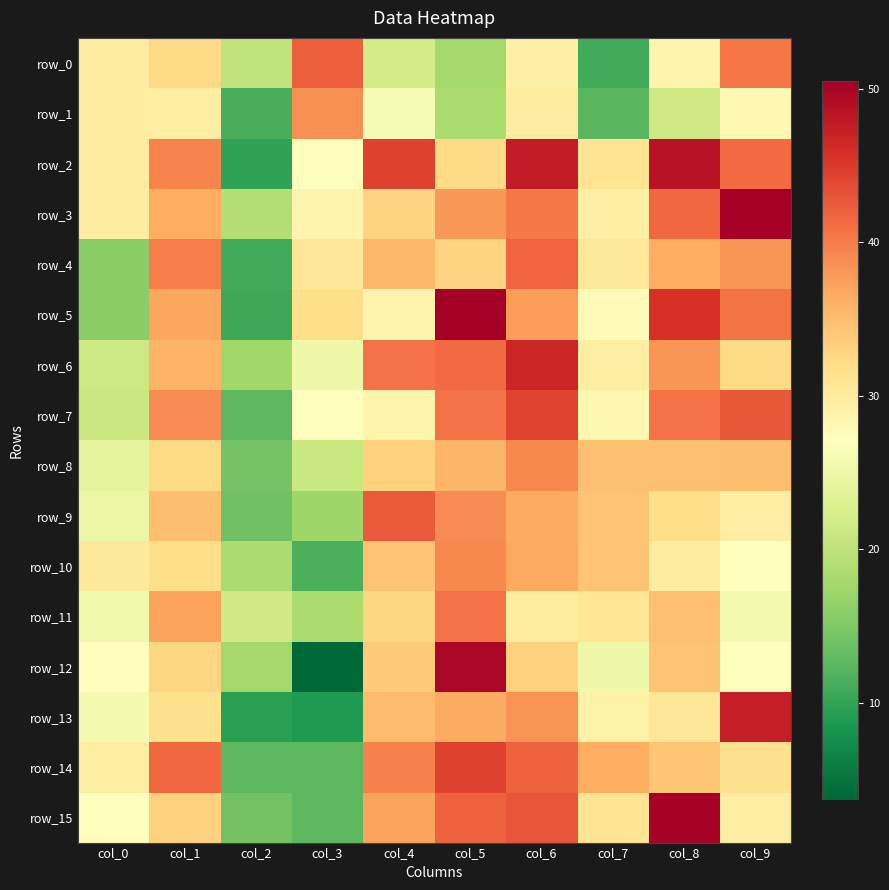

The row_14 series shows 52.9 at col_7. True or false?

False